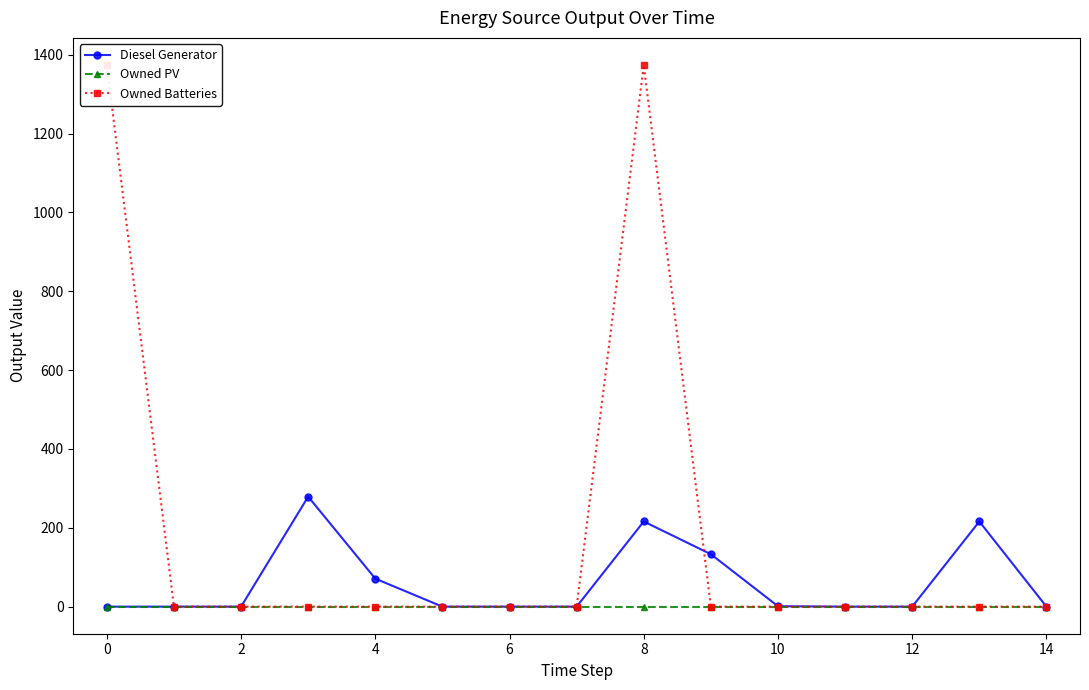

What is the label of the 4th point from the right?

11